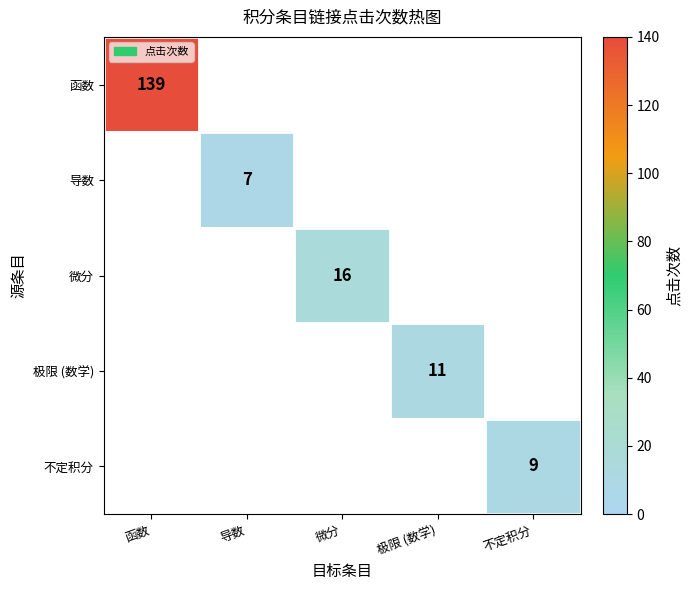

The value of 极限 (数学) at 极限 (数学) is 11. True or false?

True